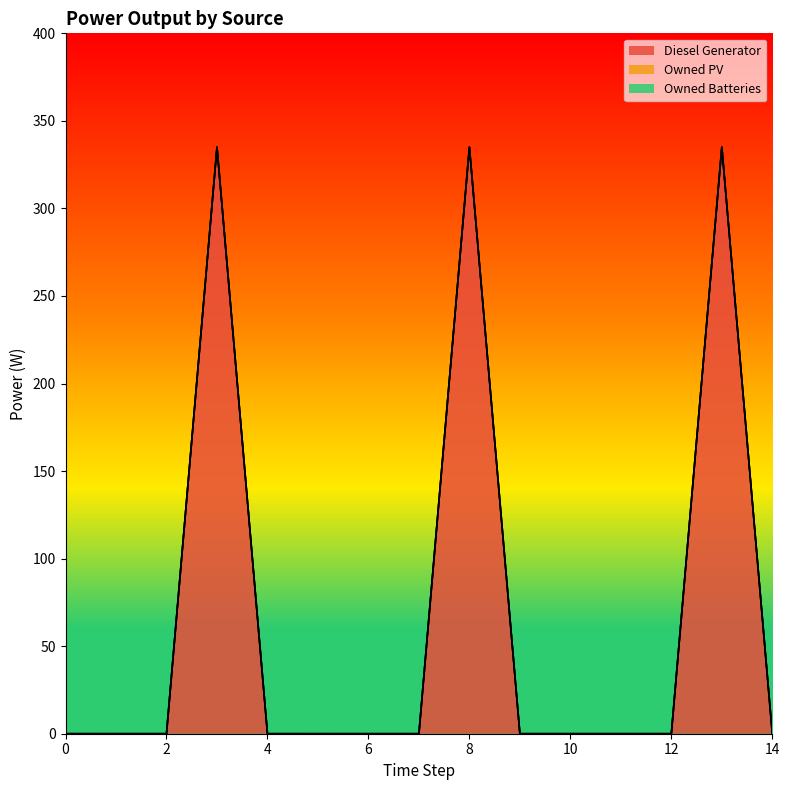

How many values in the Diesel Generator series exceed 0?

3